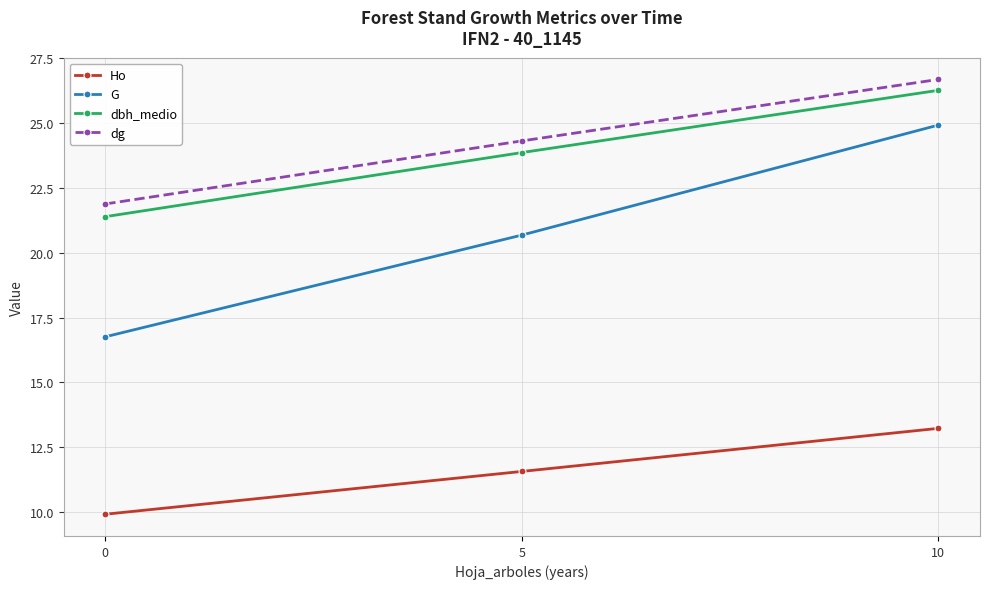

Where is dg nearest to the value 24?

5